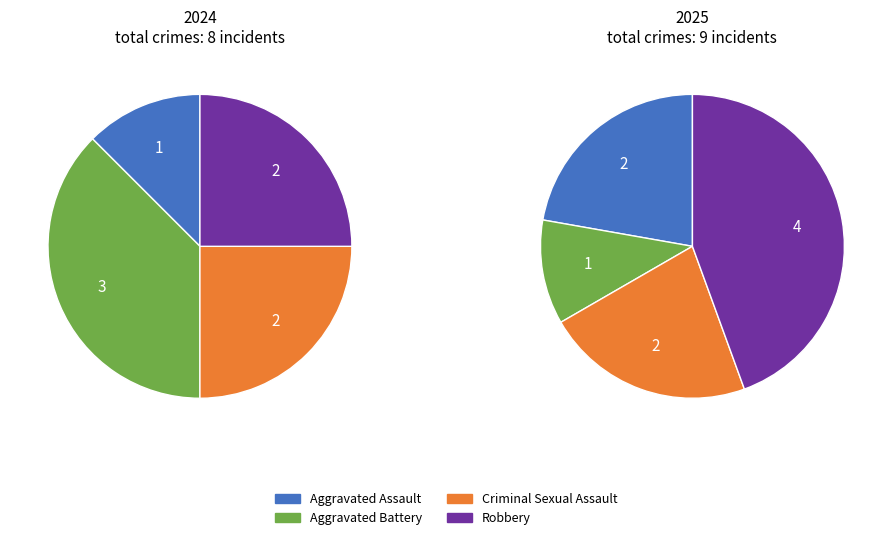

To the nearest percent, what is the difference between the 2 and values_2025 slice percentages?

12%